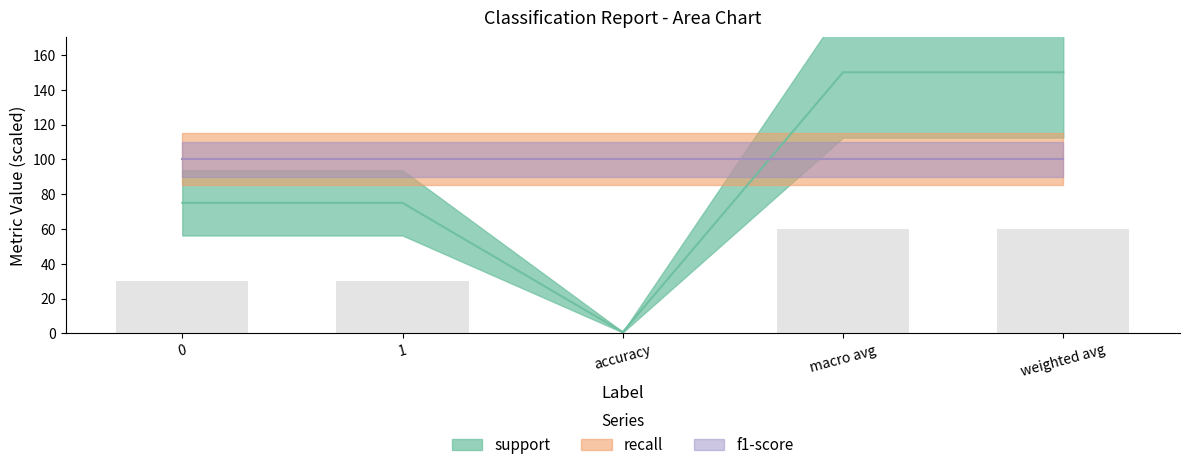

Which series has the largest range (max minus min)?

support